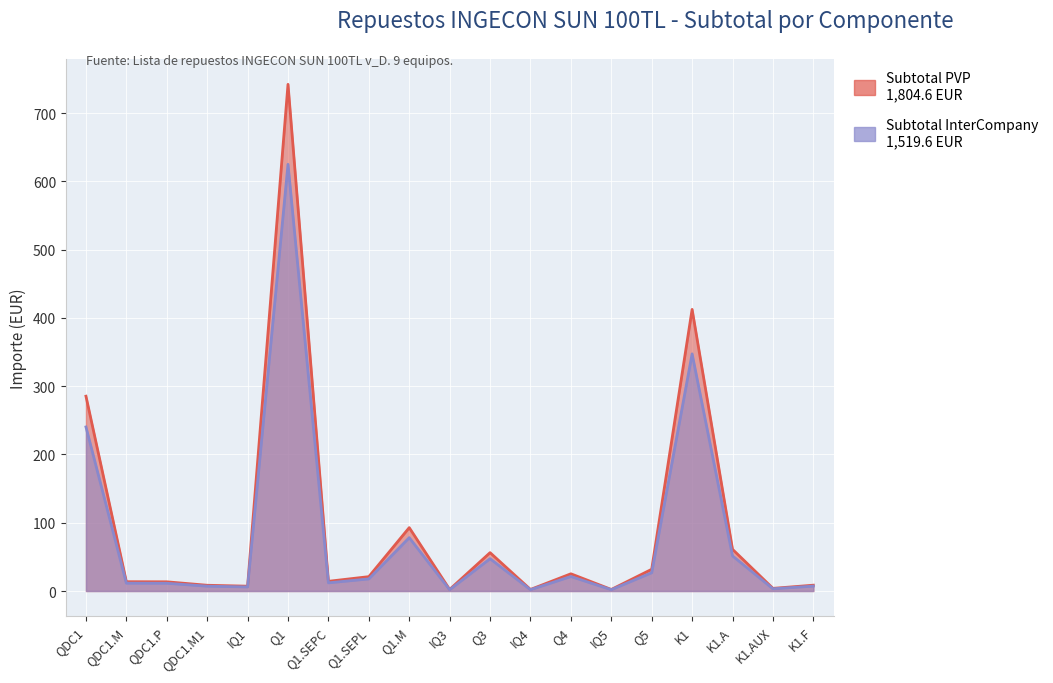

At which category does the chart reach its peak across all series?

Q1